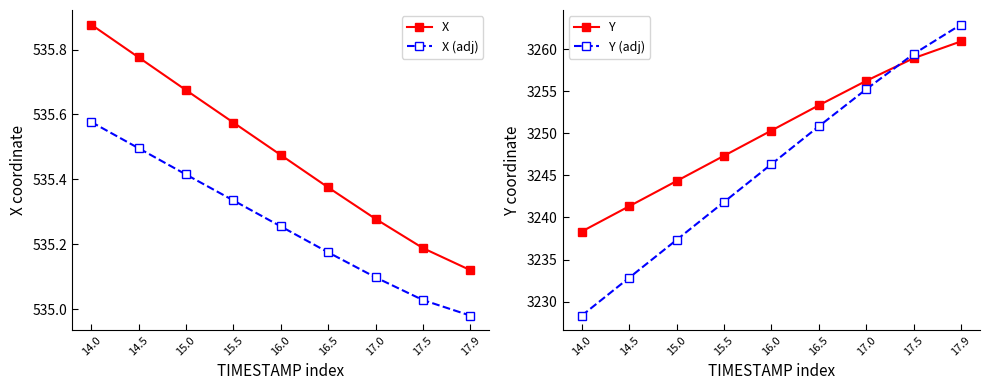

What is the value of the X point at the 9th from the left?

535.1